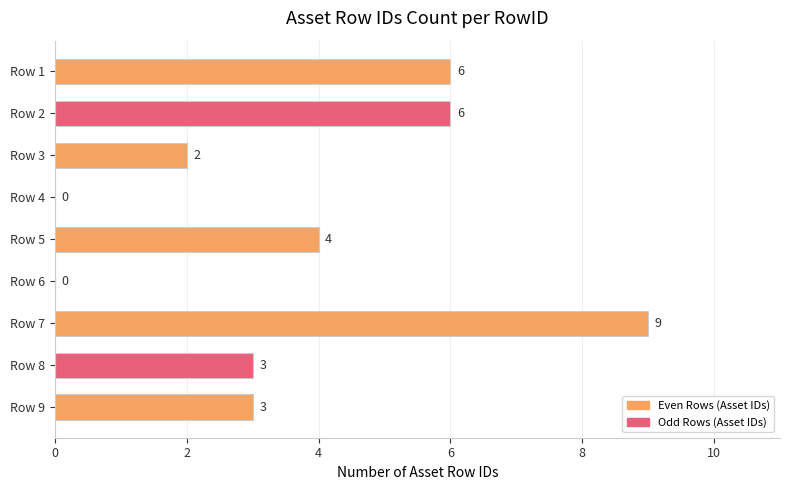

Where is the data nearest to the value 4?

Row 5